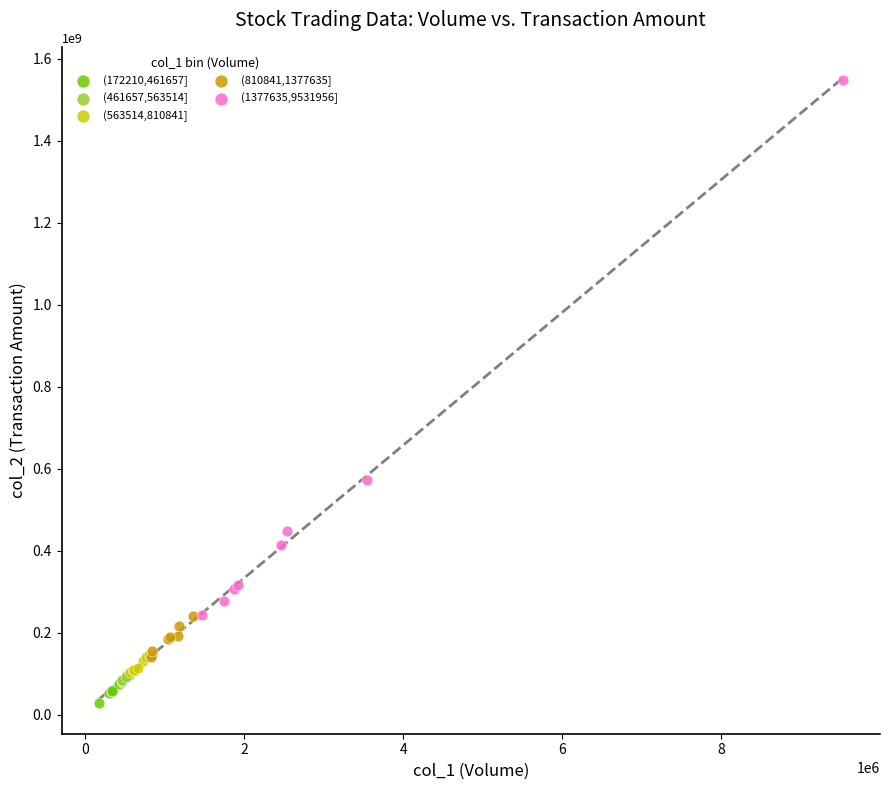

Which series has the widest spread of Y values?

(1377635,9531956]